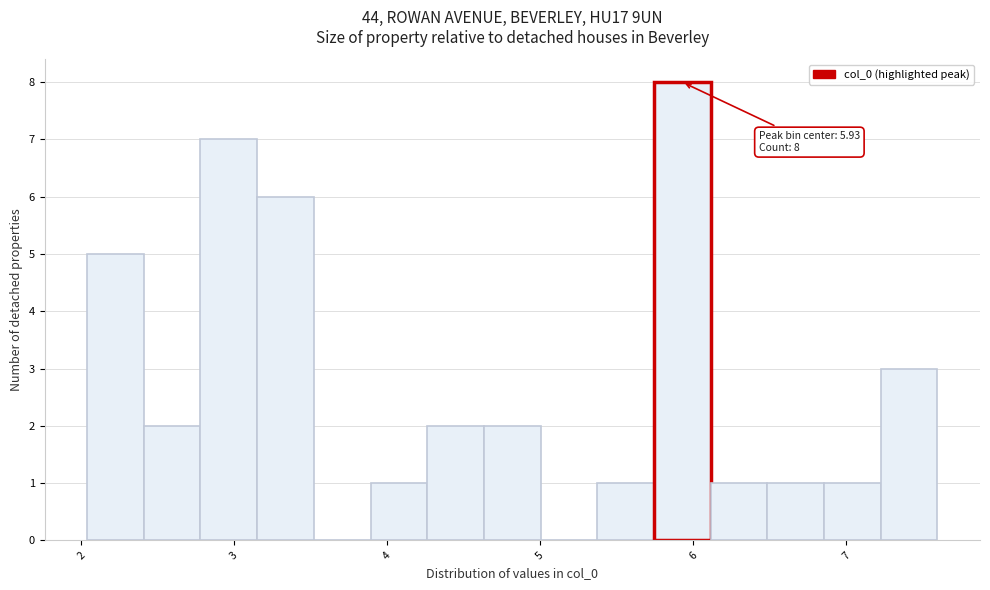

Read against the x-axis, roughly where is the centre of the tallest bar?

5.9